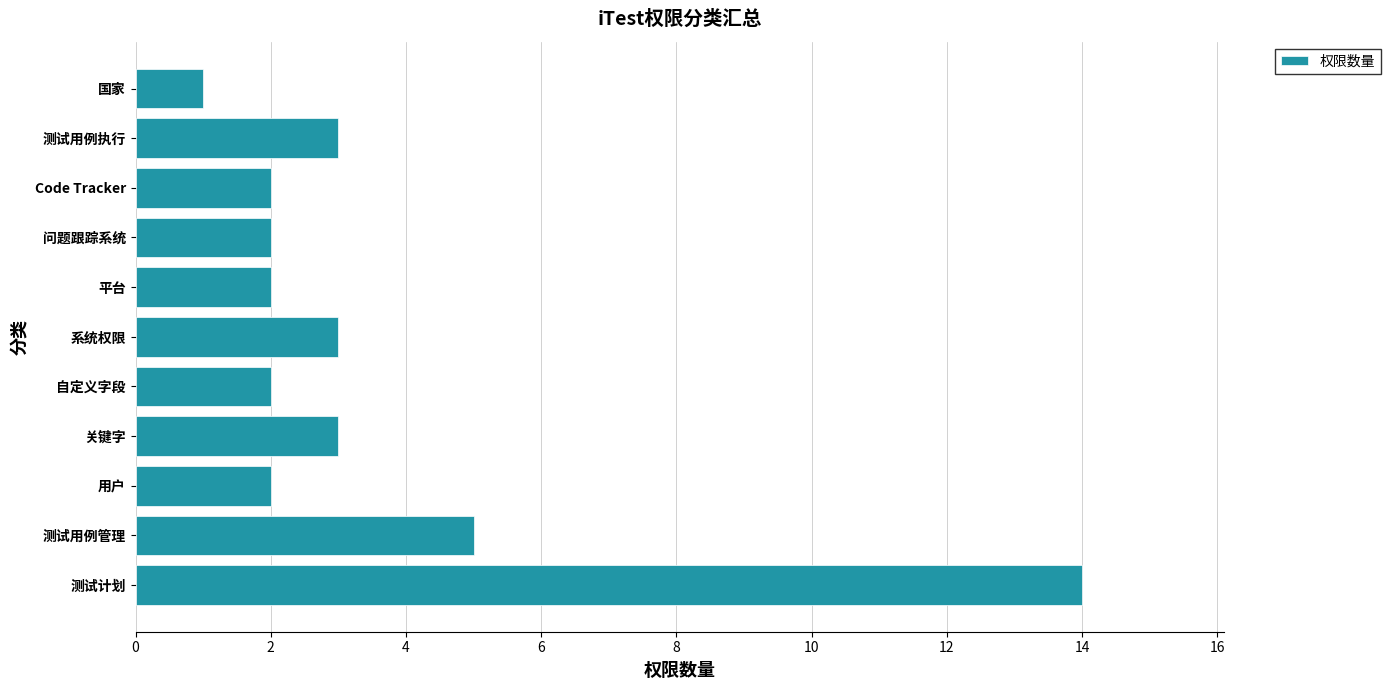

How many bars are there in total?

11